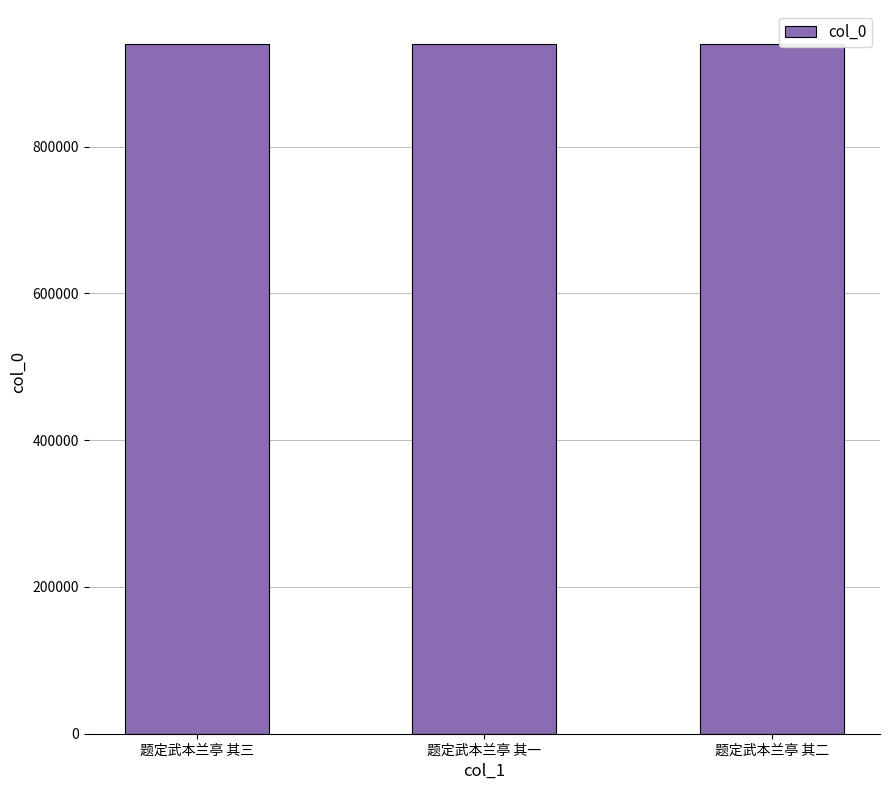

What is the value of the 2nd bar from the left?

939265